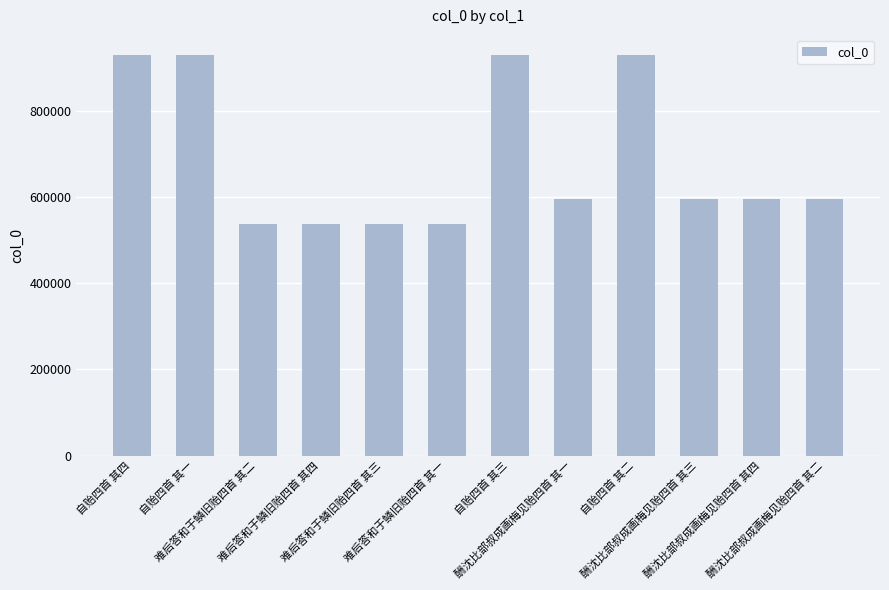

Which has a higher value, 自贻四首 其二 or 酬沈比部叔成画梅见贻四首 其四?

自贻四首 其二